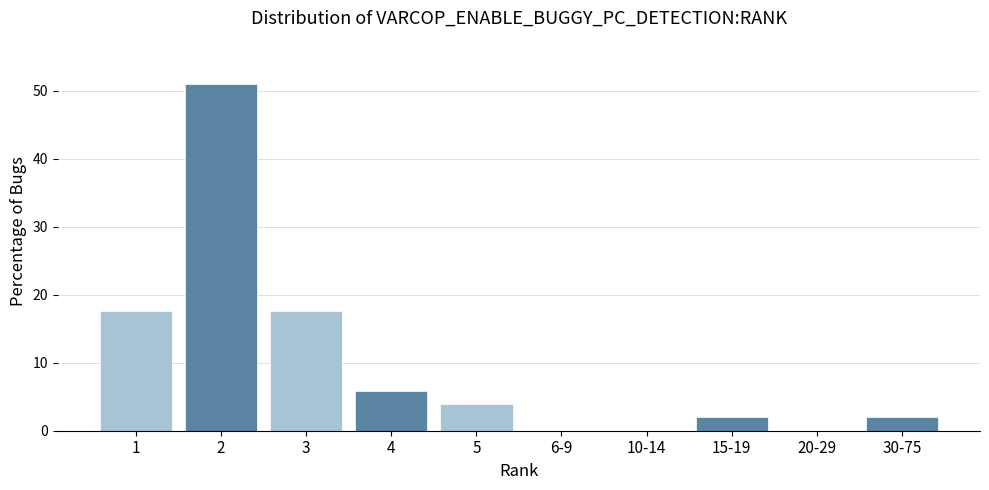

Reading left to right, extract all data points from this chart.

1=17.6	2=51.0	3=17.6	4=5.9	5=3.9	6-9=0.0	10-14=0.0	15-19=2.0	20-29=0.0	30-75=2.0